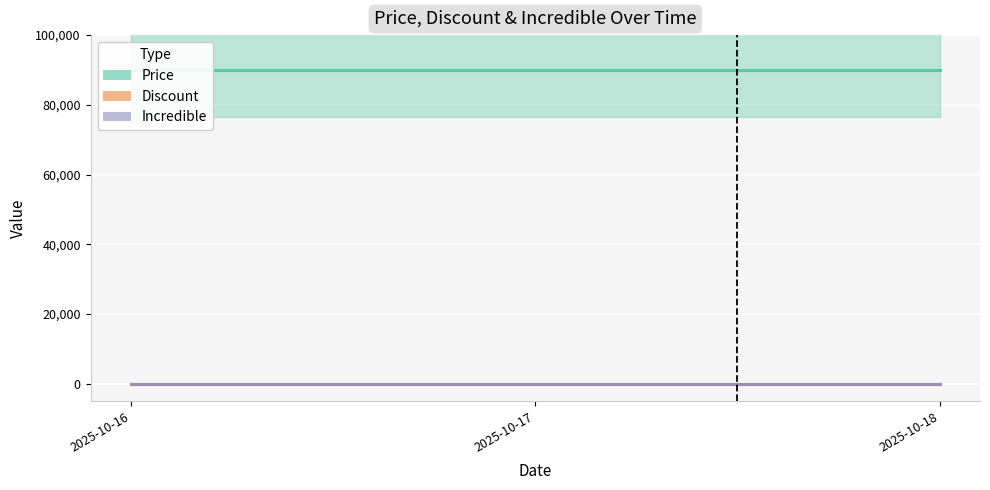

What are all the series names shown in the legend?

Price, Discount, Incredible